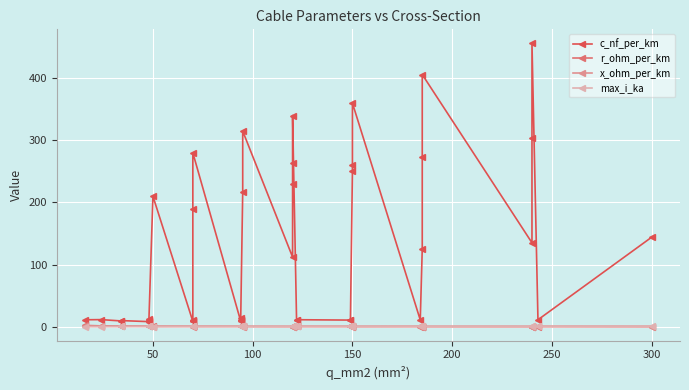

In max_i_ka, how many points are lower than both neighbors (excluding endpoints)?

7